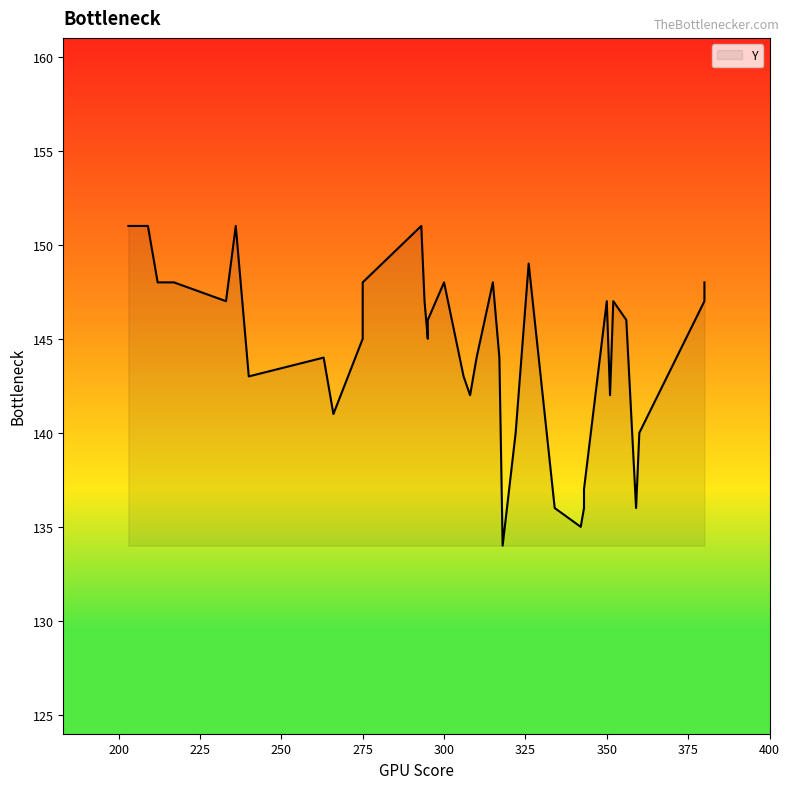

How many distinct data groups are displayed?

1